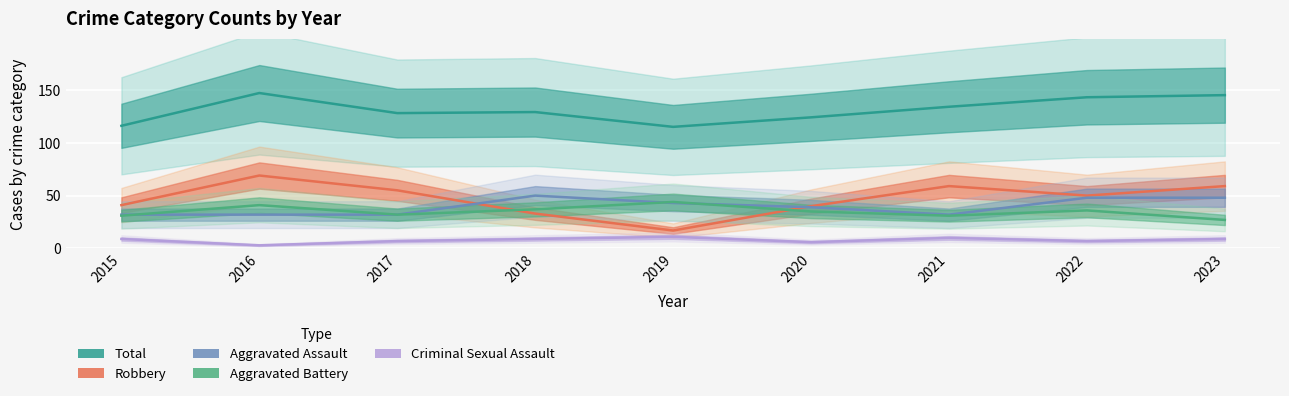

What is the sum of all Total values?

1181